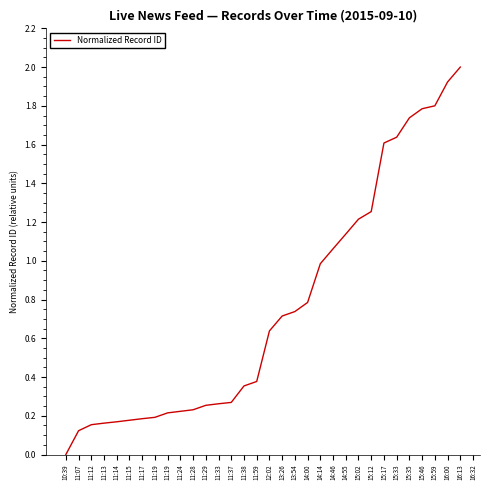

Which has a higher value, 11:33 or 15:02?

15:02